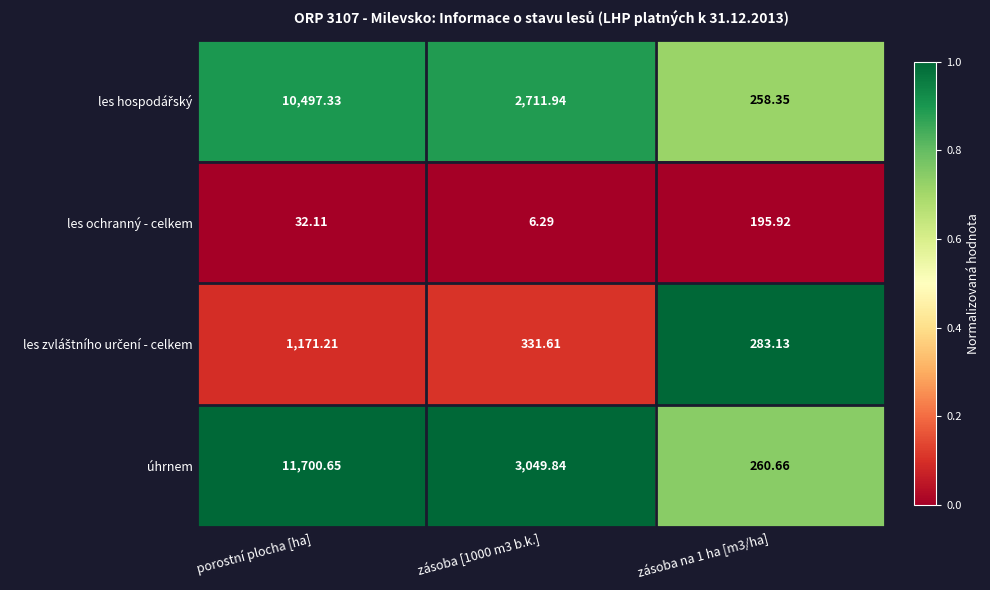

Which series has the widest spread of values?

úhrnem